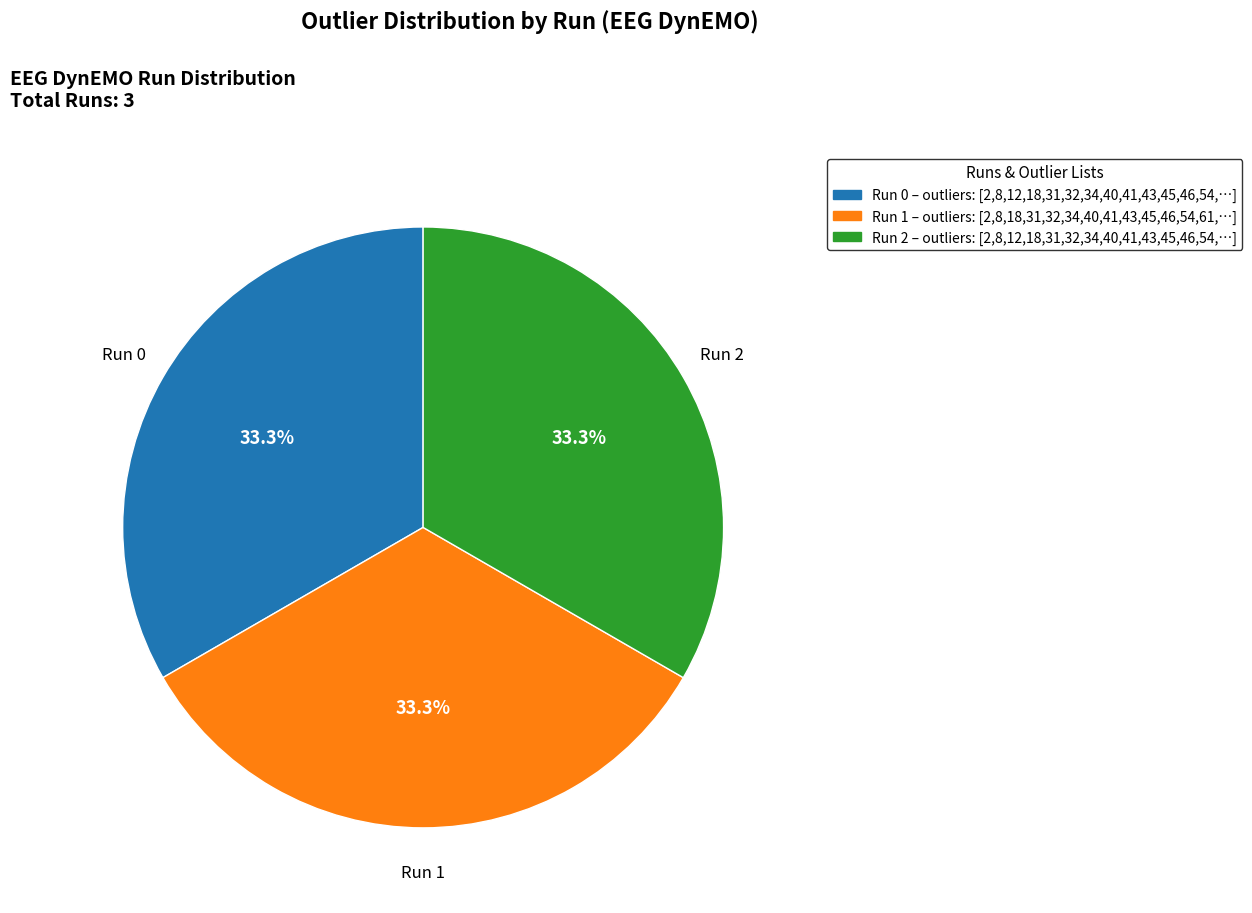

Is Run 0 the majority of the pie?

No